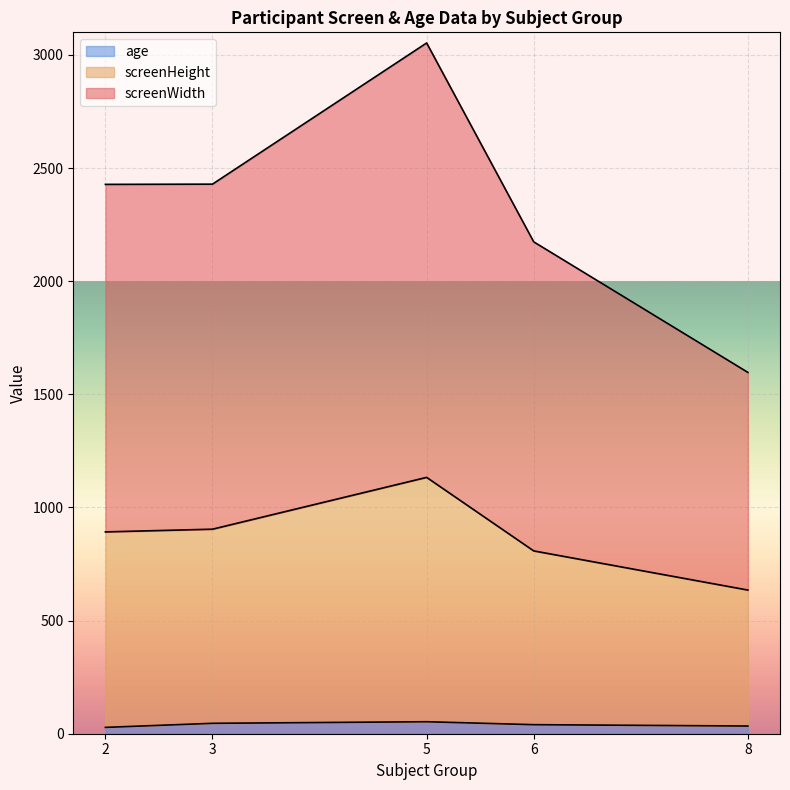

At which label does age first exceed 40?

3